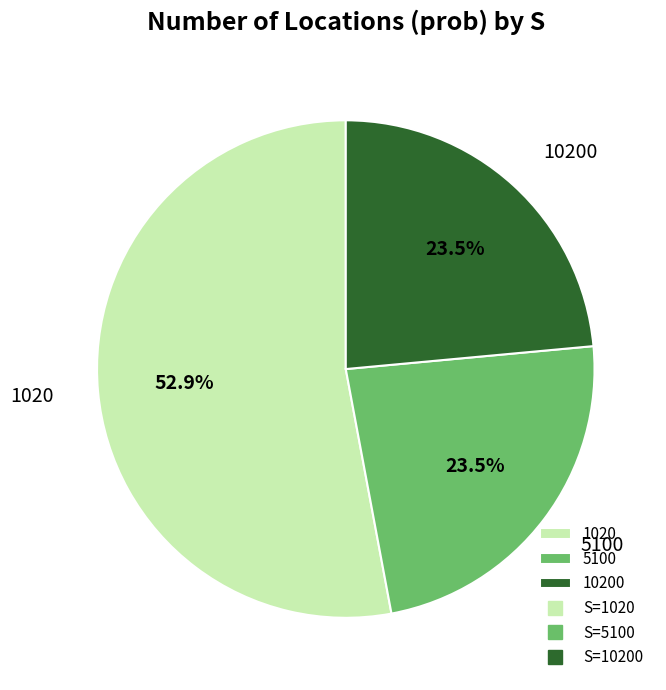

Approximately how many times larger is the value at 5100 compared to 1020?

0.4